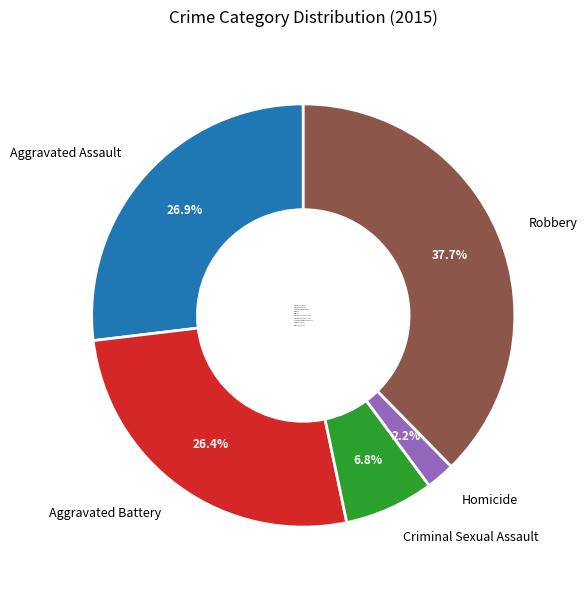

Between Criminal Sexual Assault and Aggravated Battery, which is larger?

Aggravated Battery